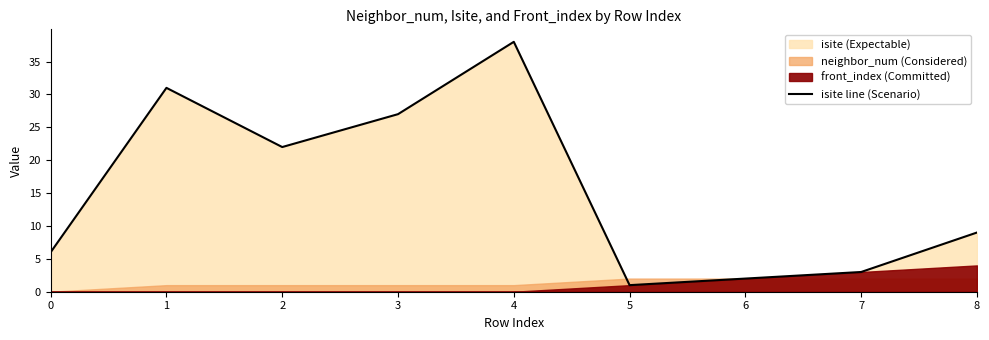

List the labels in order of value, smallest first.

5, 6, 7, 0, 8, 2, 3, 1, 4